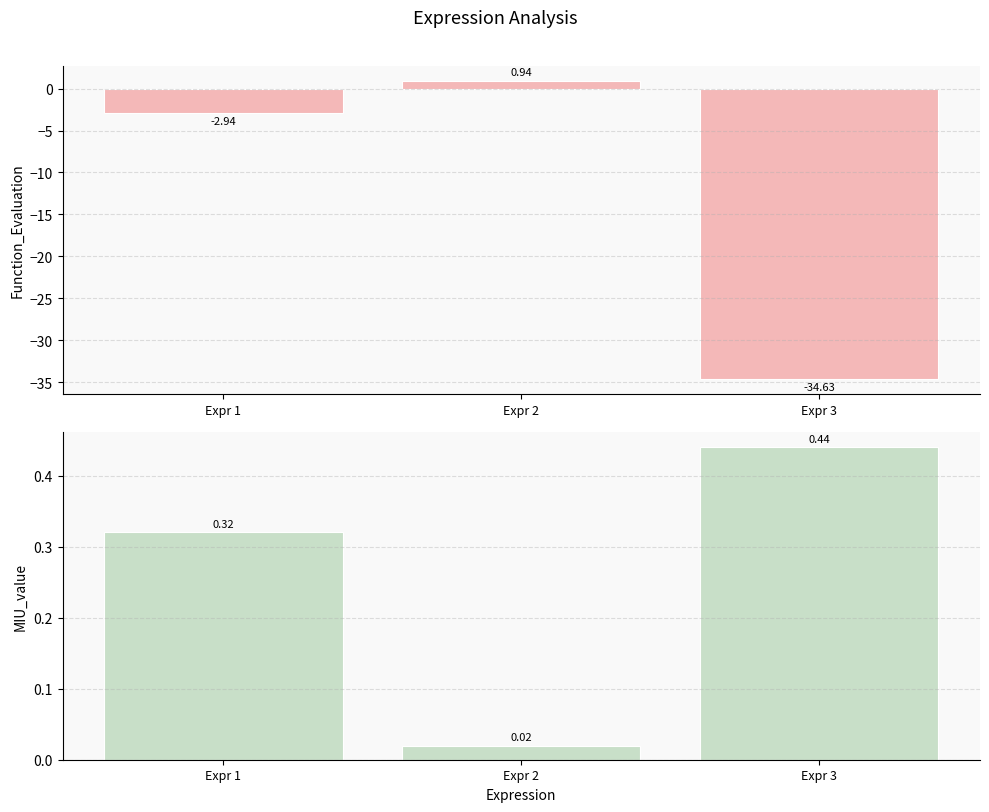

What is the total value across all series at Expr 3?

-34.2